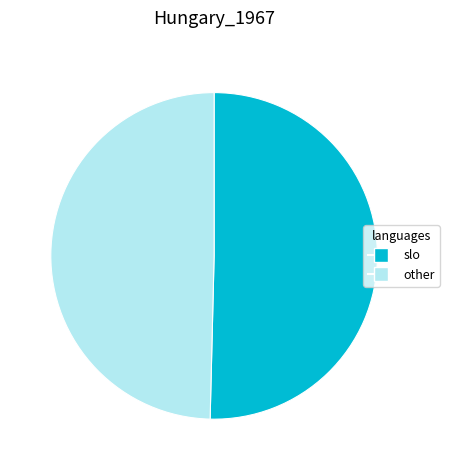

What is the ratio of the value at other to the value at slo?

1.0